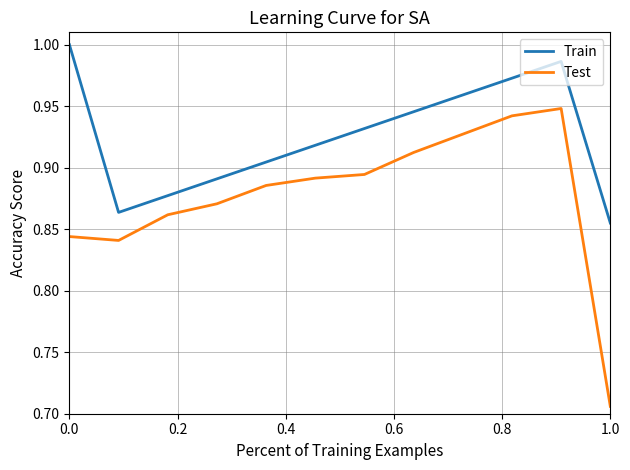

True or false: Train and Test cross at least once.

False